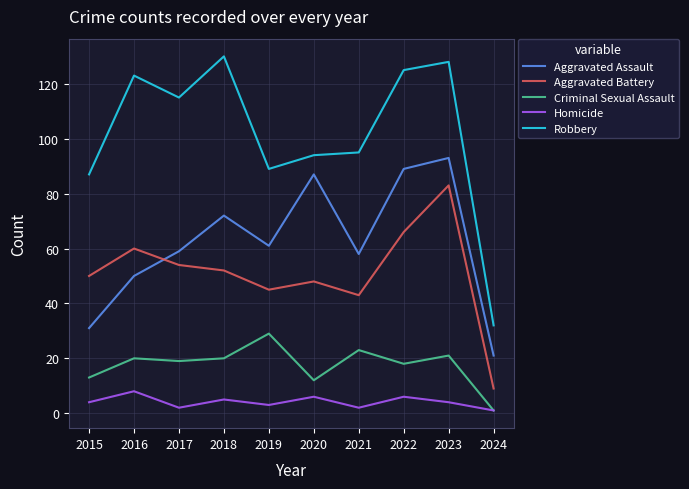

Reading right to left, list all the values displayed in this chart.

Aggravated Assault: 21	93	89	58	87	61	72	59	50	31
Aggravated Battery: 9	83	66	43	48	45	52	54	60	50
Criminal Sexual Assault: 1	21	18	23	12	29	20	19	20	13
Homicide: 1	4	6	2	6	3	5	2	8	4
Robbery: 32	128	125	95	94	89	130	115	123	87